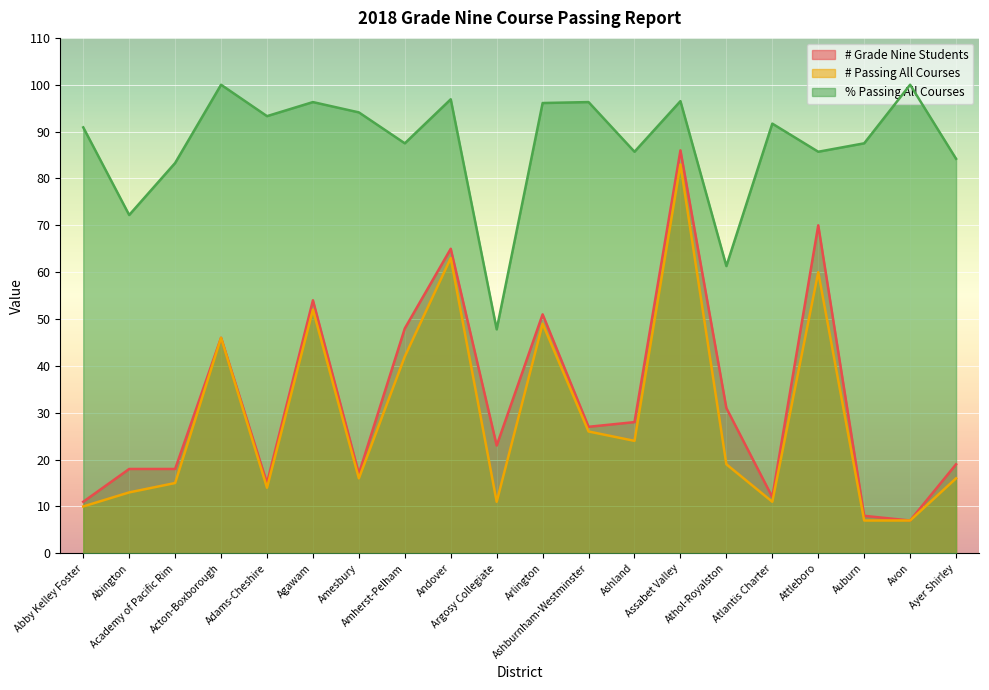

What are all the series names shown in the legend?

# Grade Nine Students, # Passing All Courses, % Passing All Courses